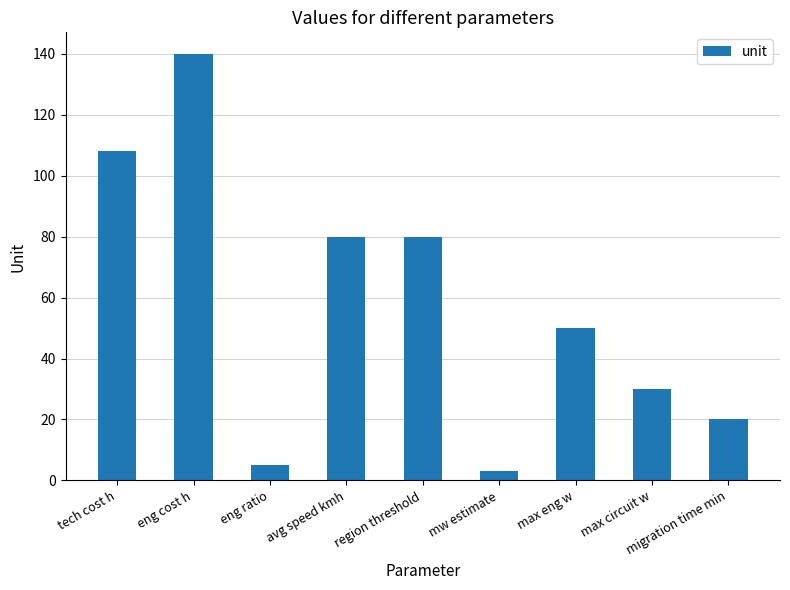

What is the sum of the values at migration time min and eng cost h?

160